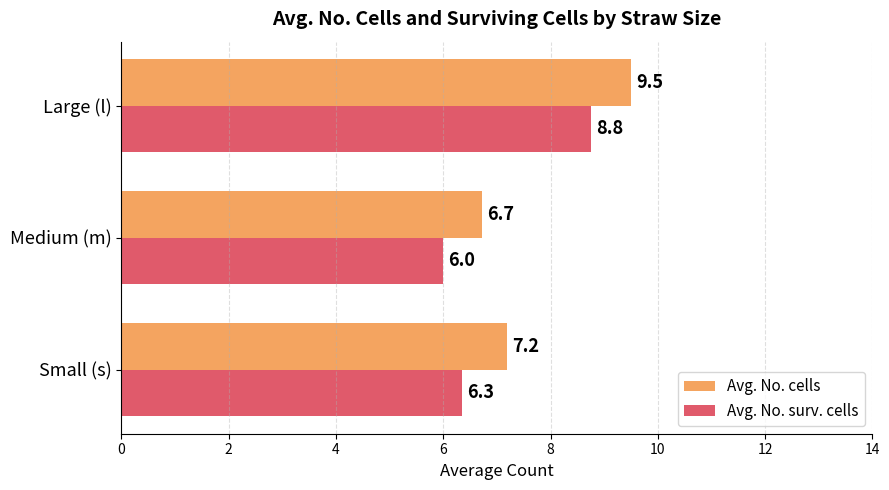

What is the lowest value of the Avg. No. cells series?

6.7